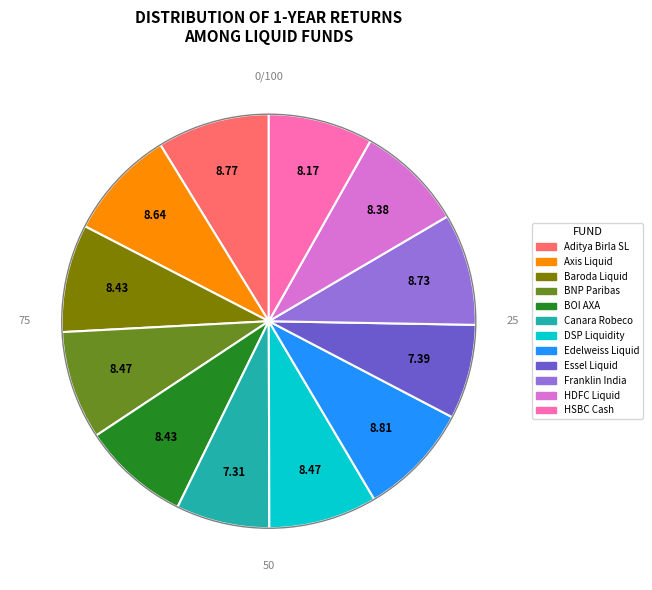

Does any single category account for the majority?

No